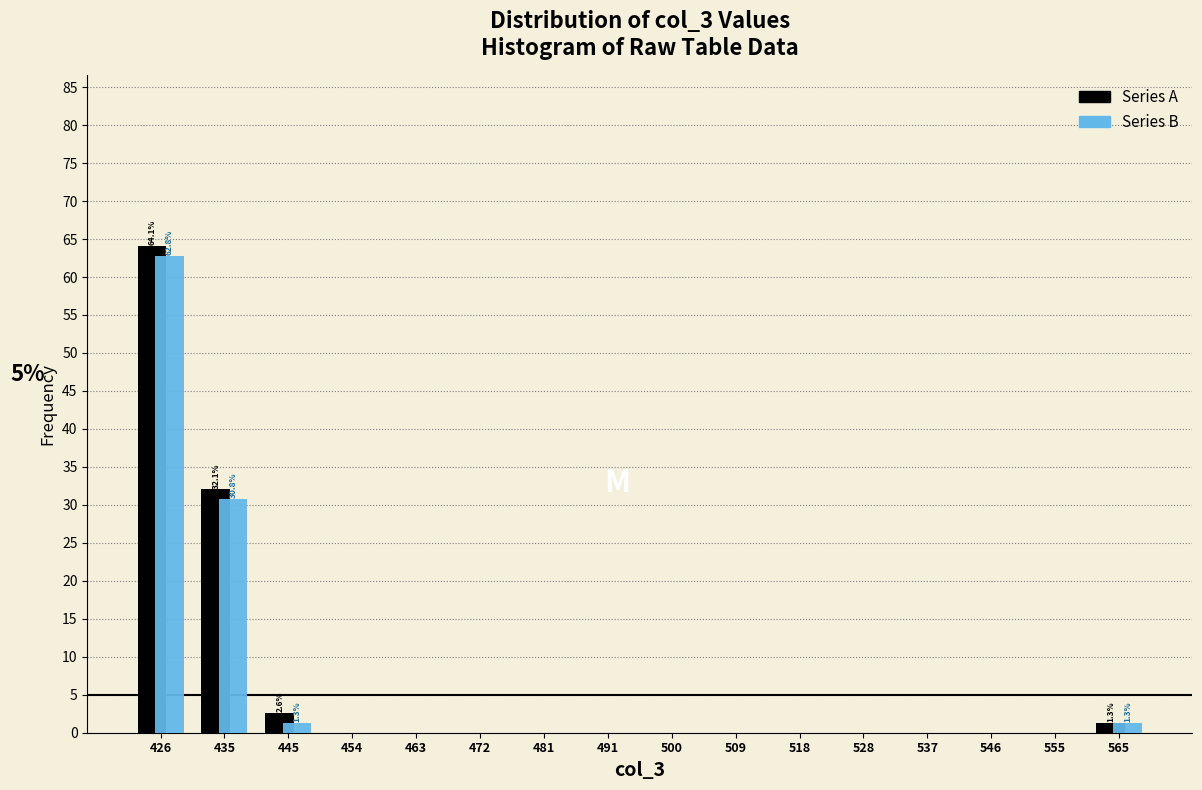

In the Series B series, which range on the x-axis has the tallest bar?

422 to 431